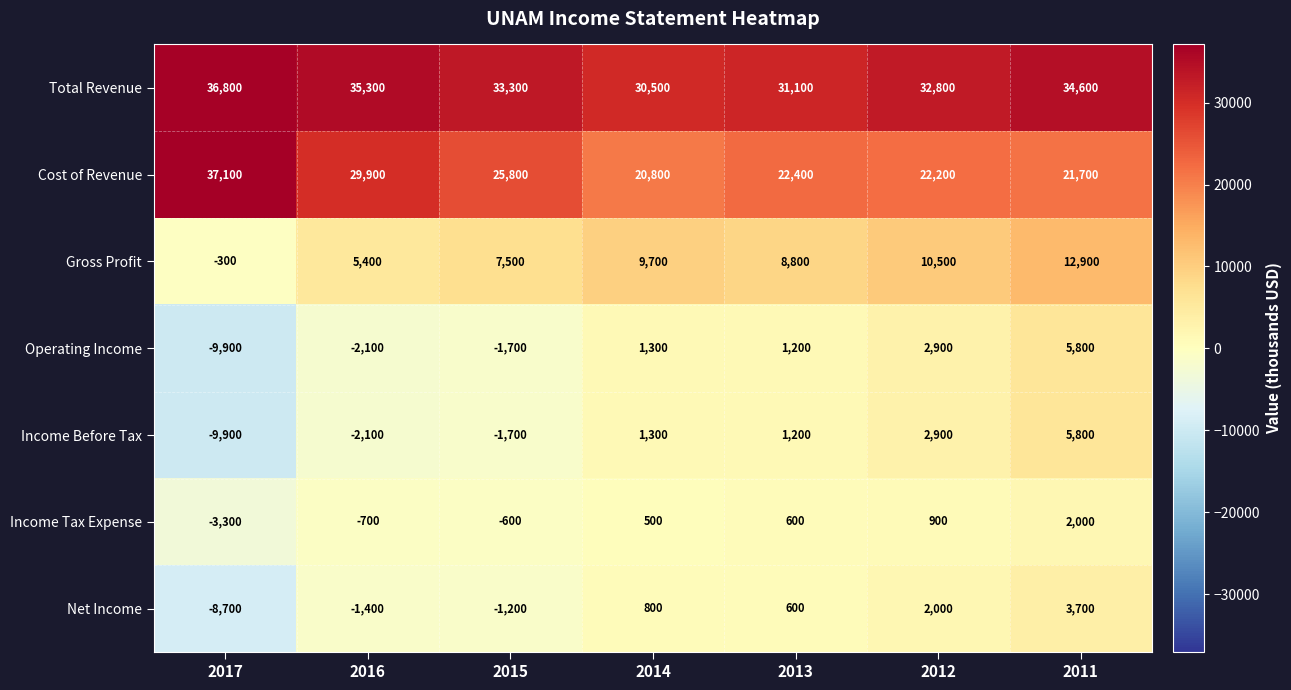

Which series has the largest total across all categories?

Total Revenue